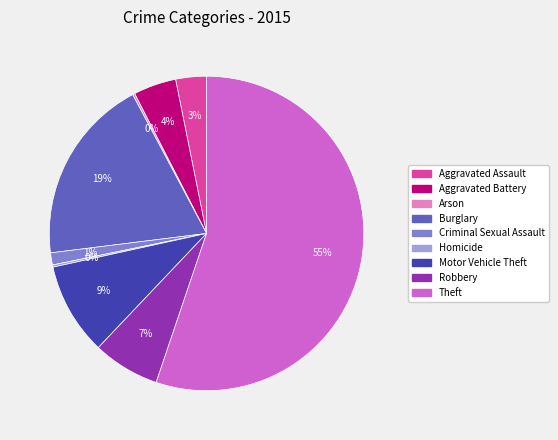

Which category has the biggest portion of the pie?

Theft